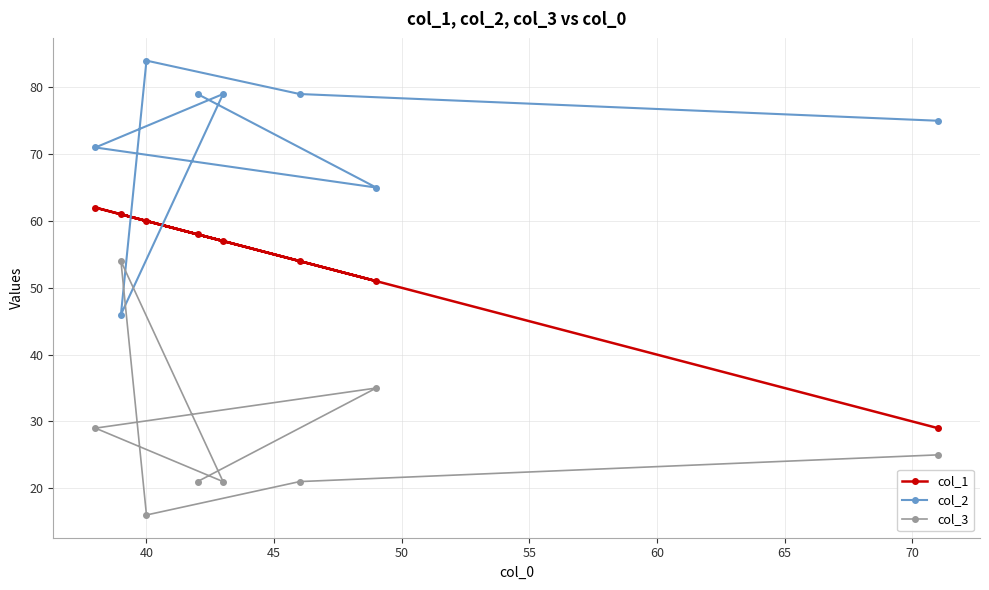

What is the value of the col_2 point at the 1st from the left?

71